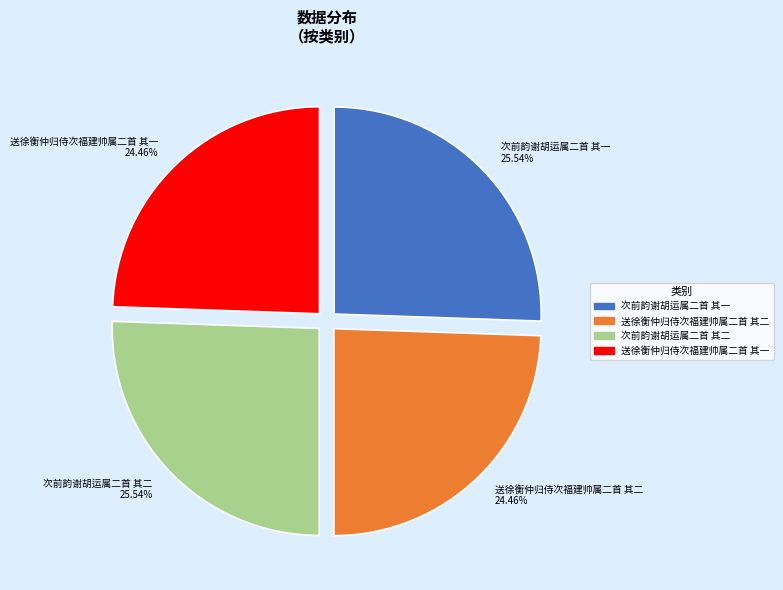

To the nearest percent, what is the difference between the largest and smallest slice percentages?

1%